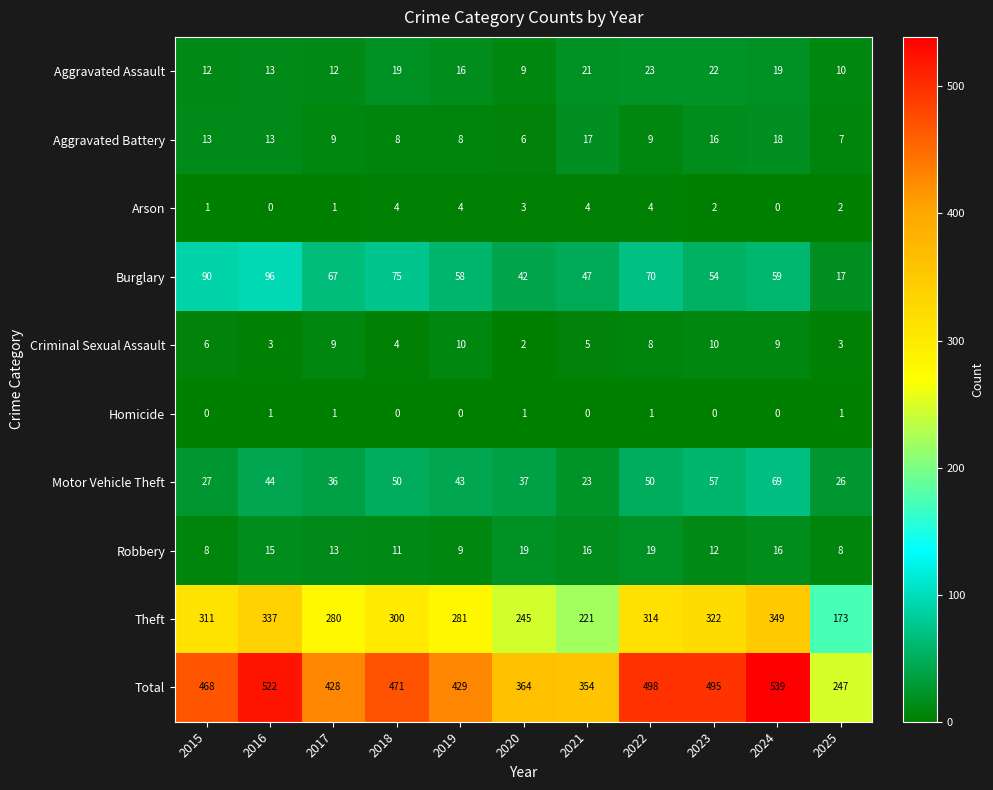

At which category is the sum across all series the highest?

2024